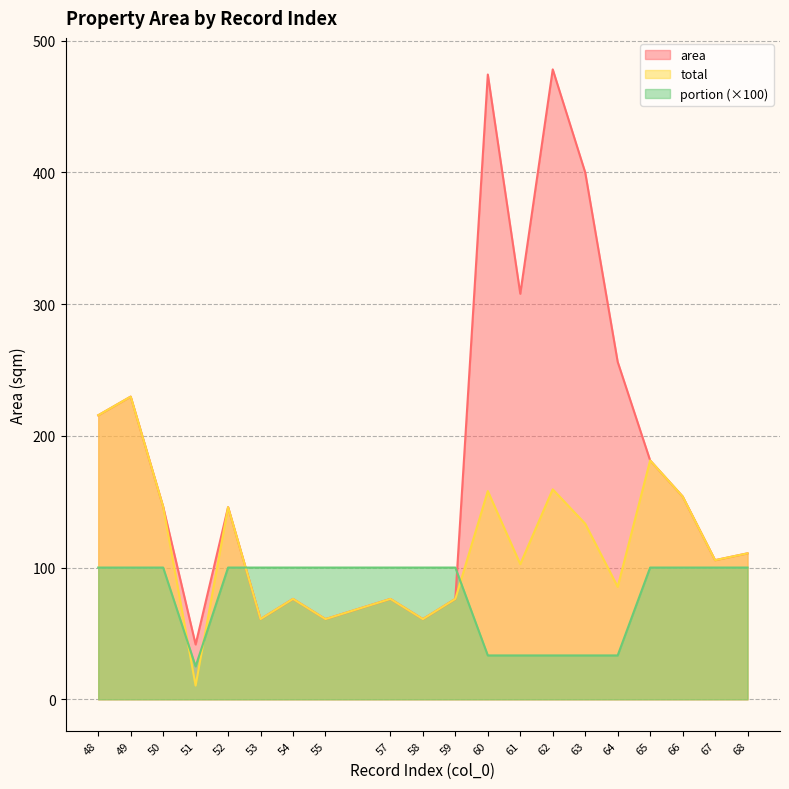

Rank the series by their maximum value, from lowest to highest.

portion (×100), total, area